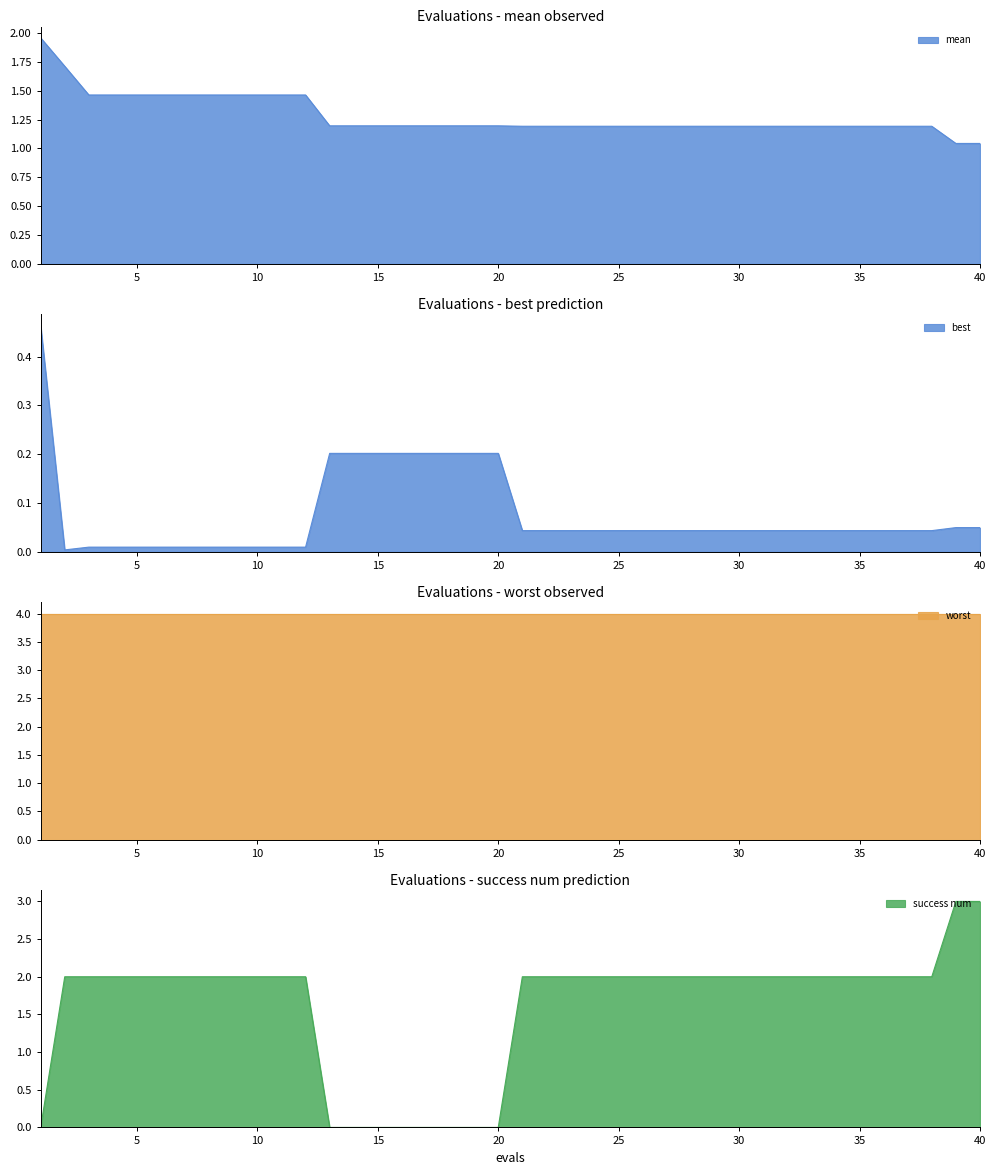

What is the highest value of the success num series?

3